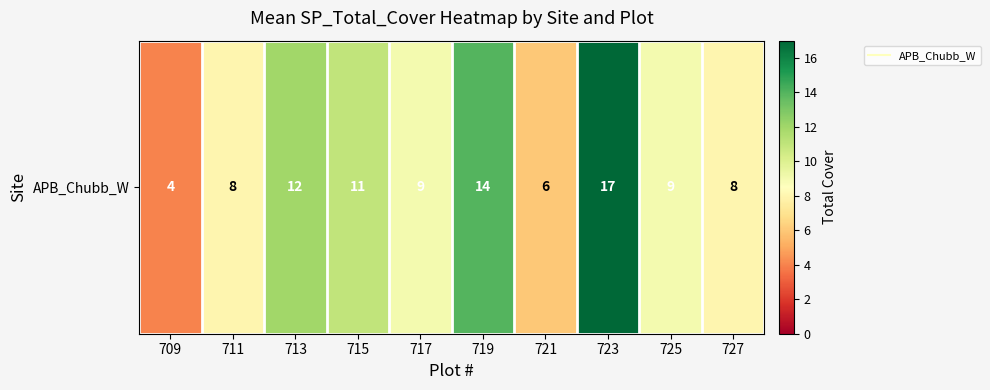

At which category does the chart reach its peak across all series?

723